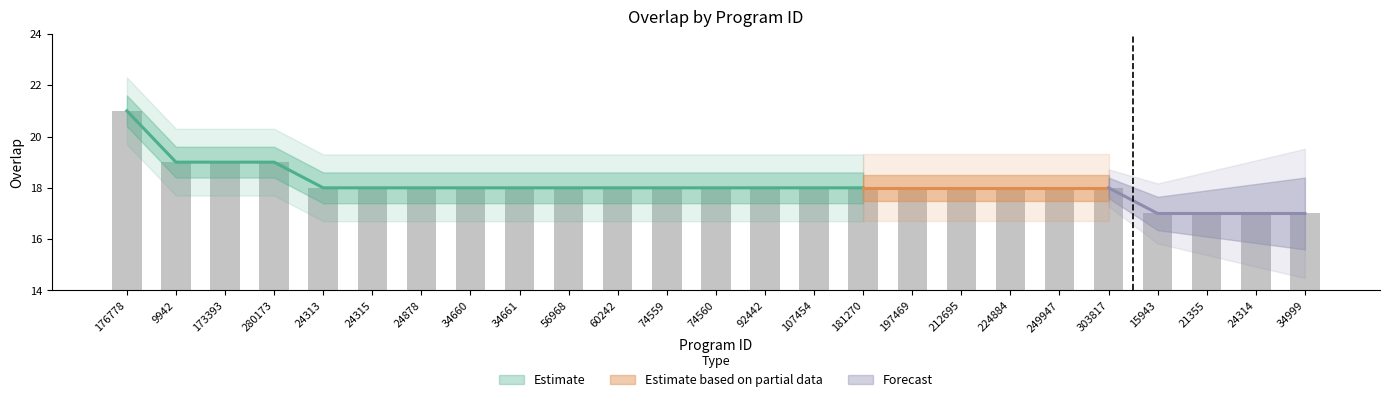

True or false: the data shows 19 at 280173.

True